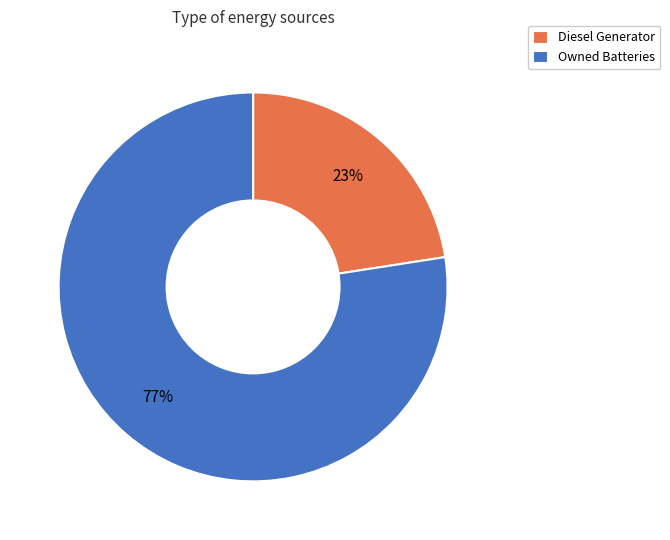

How many segments does this pie chart have?

2